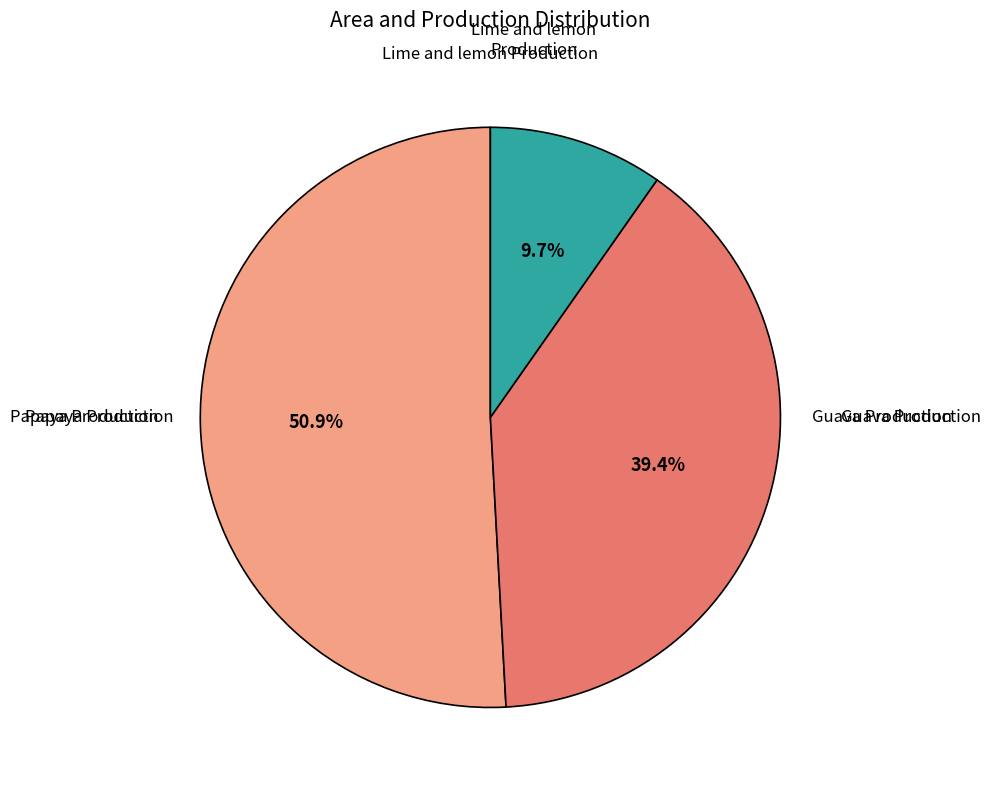

Is there any slice that represents more than half of the pie?

Yes